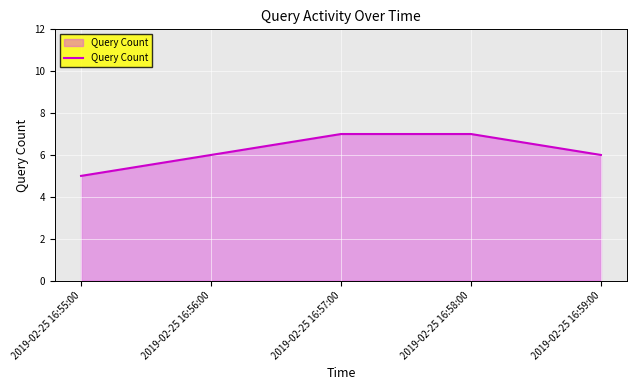

Between 2019-02-25 16:56:00 and 2019-02-25 16:57:00, which is larger?

2019-02-25 16:57:00